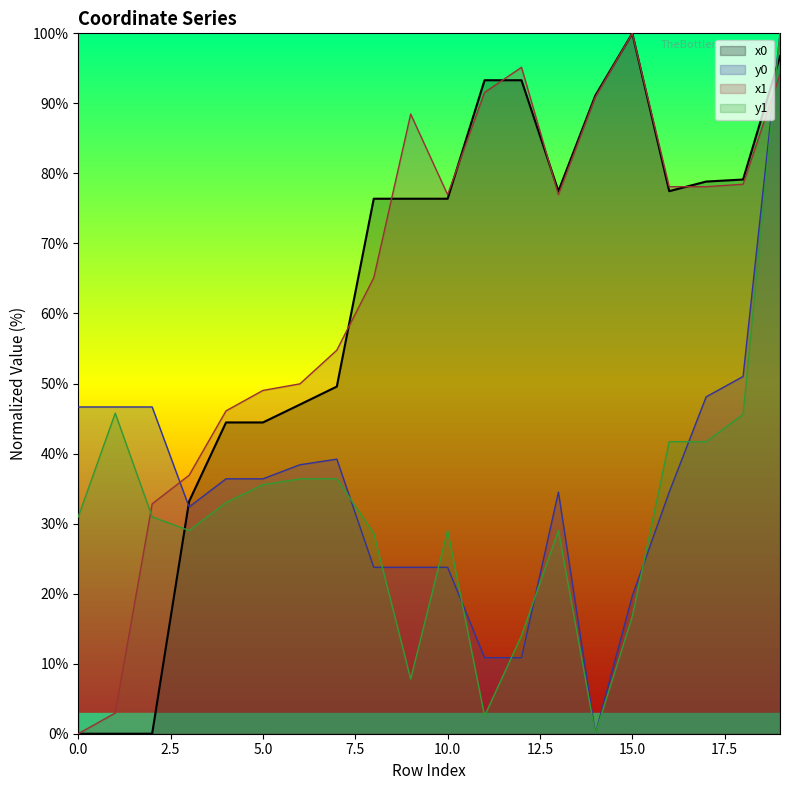

What is the difference between the highest and lowest values at 4?

13.1